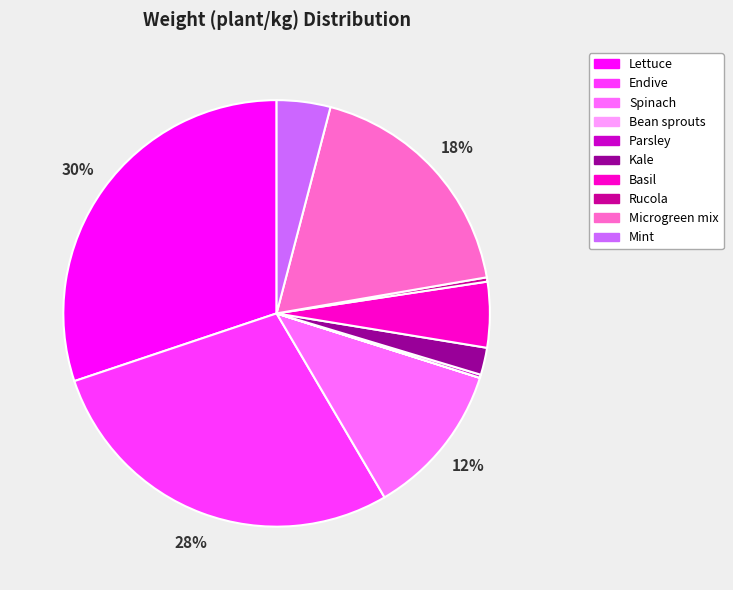

Is the sum of Mint and Kale greater than half?

No